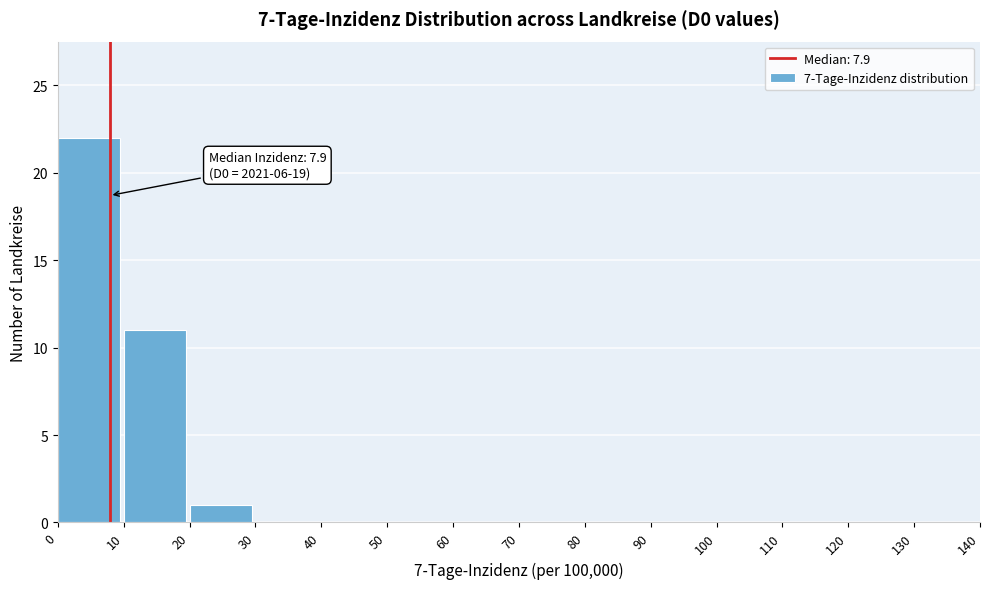

Over which range of the x-axis is the bar tallest?

0 to 10